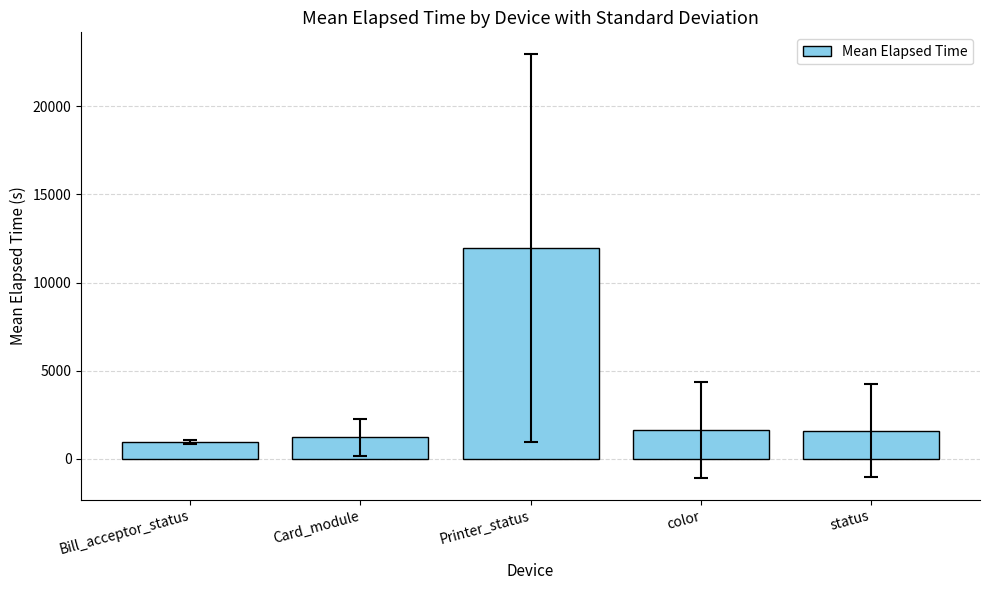

What is the sum of the values at Card_module and Printer_status?

13198.7